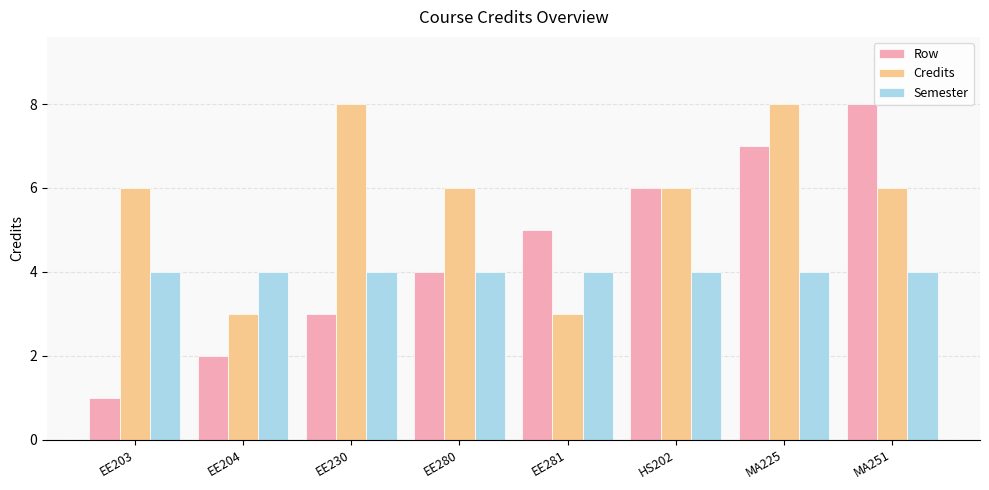

What is the label of the 5th bar from the left?

EE281